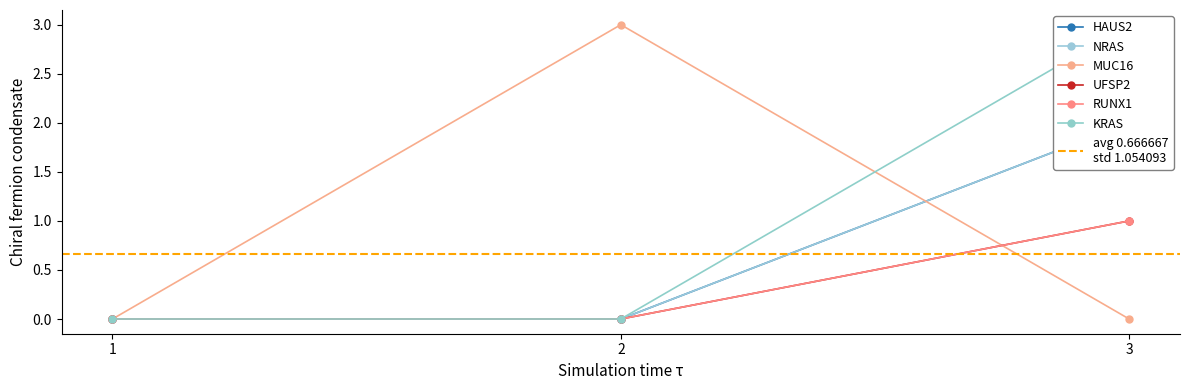

Count the UFSP2 values in the range 0 to 1.

3